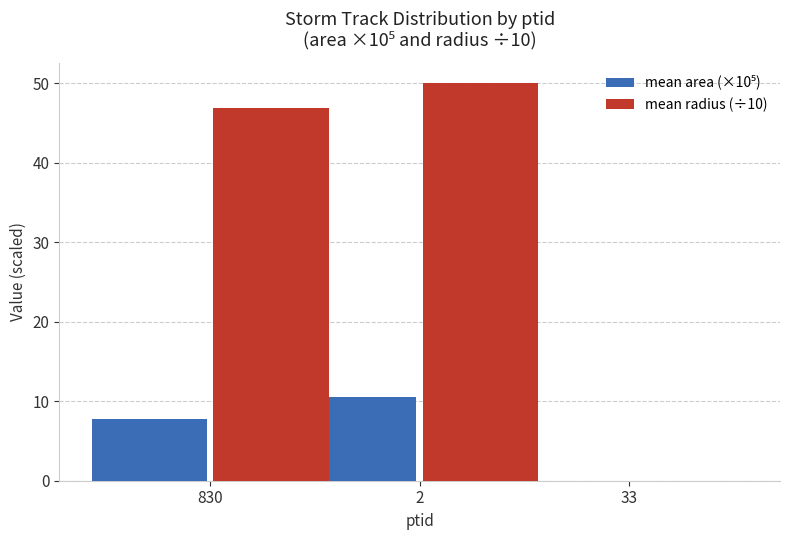

Which series has the widest spread of values?

mean radius (÷10)